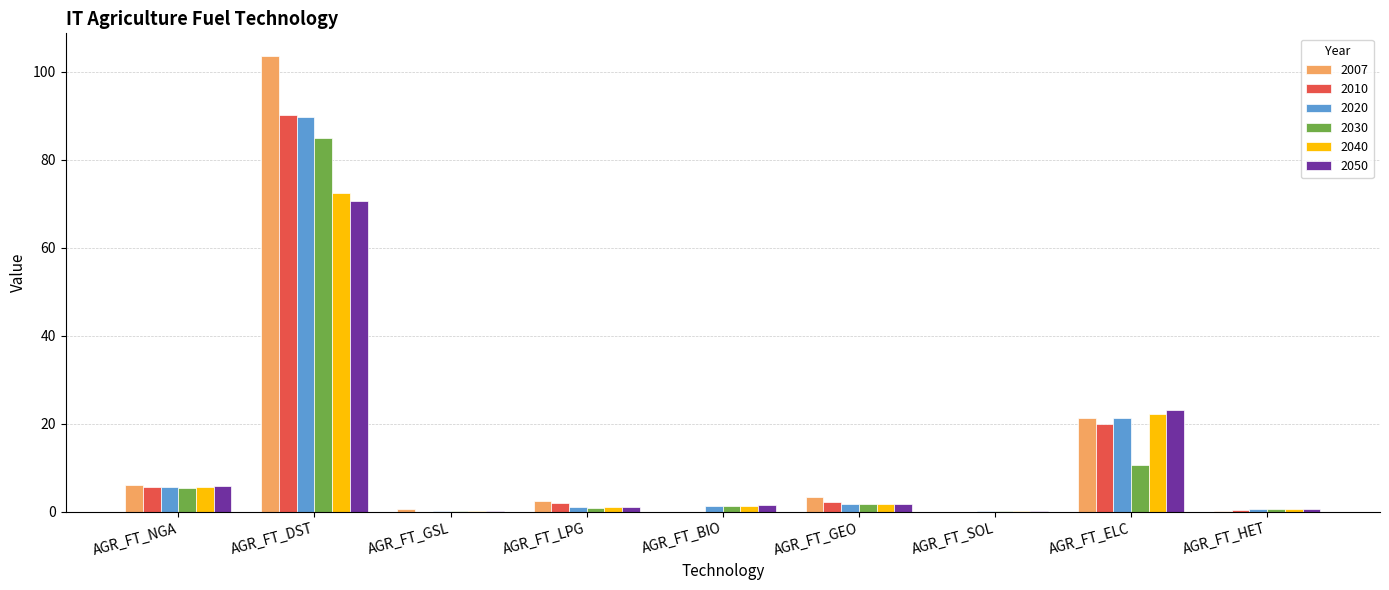

What is the sum of all 2010 values?

120.5